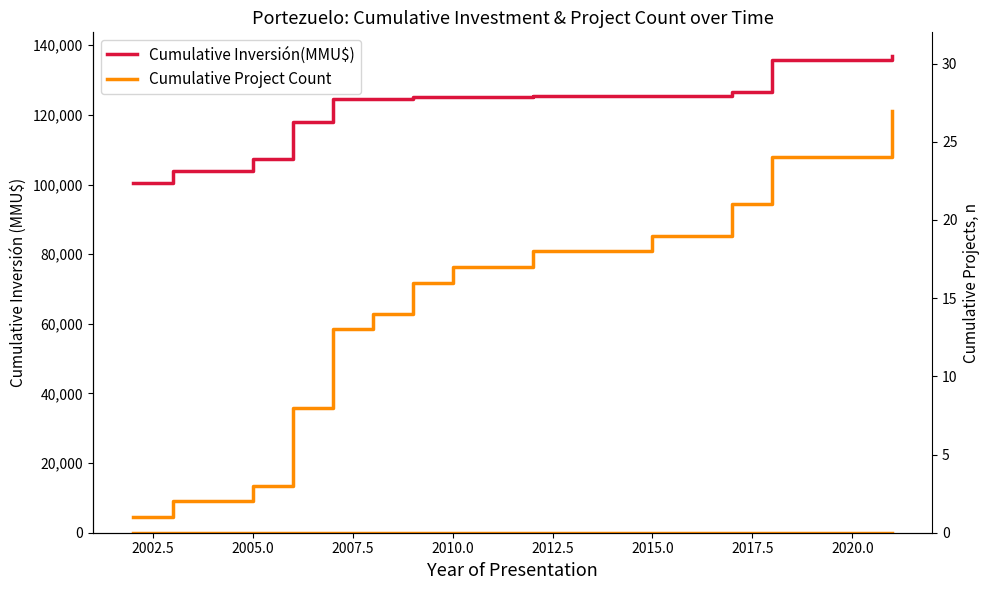

List the series in order of their peak value, lowest first.

Cumulative Project Count, Cumulative Inversión(MMU$)